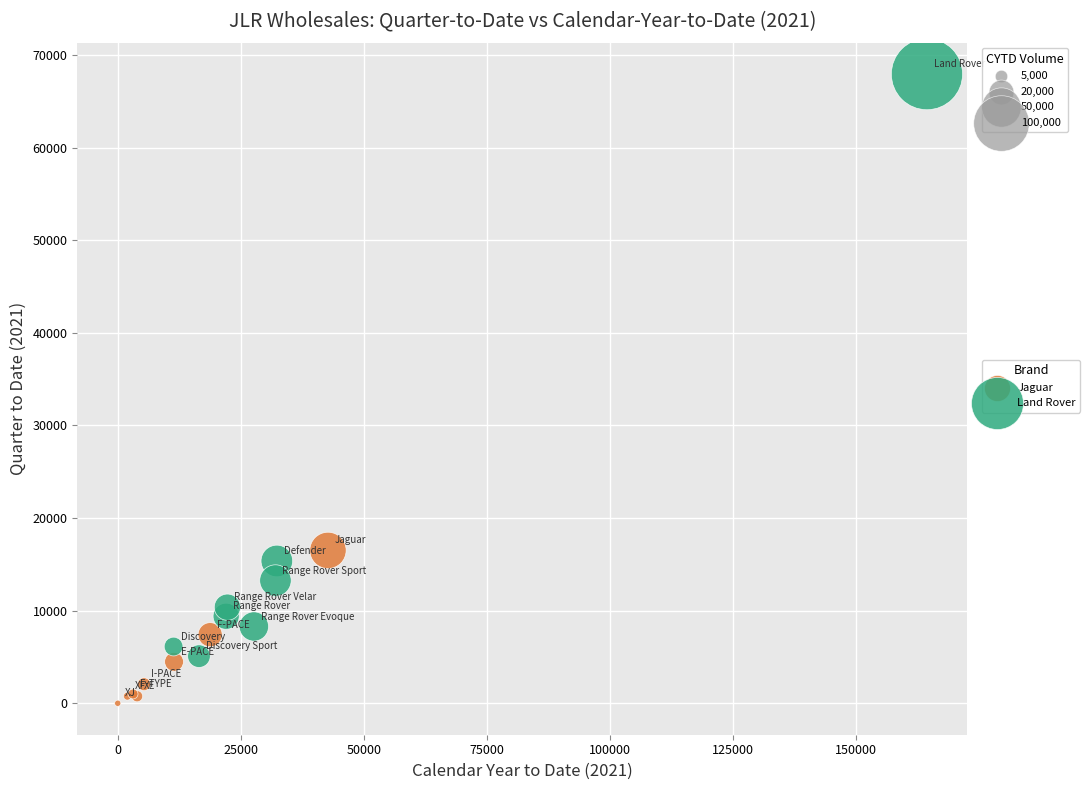

Which series reaches the maximum Y coordinate?

Land Rover